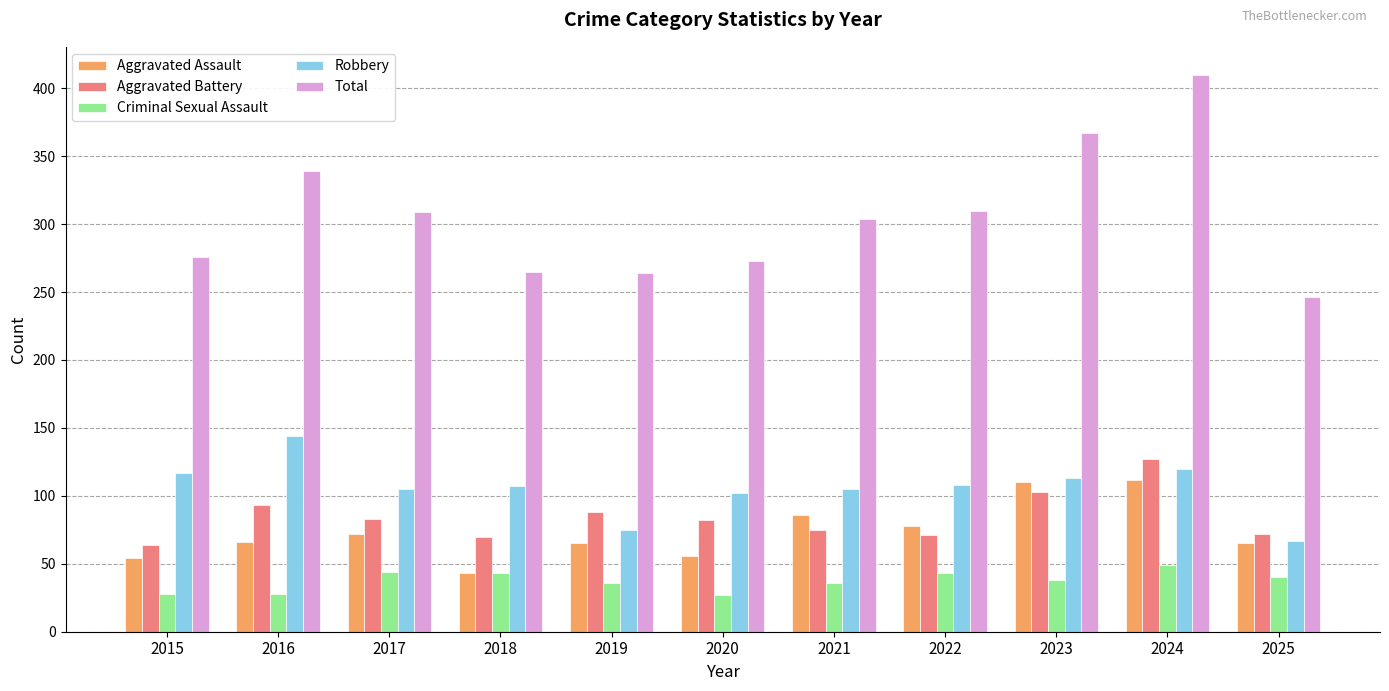

What is the average value of the Aggravated Assault series?

73